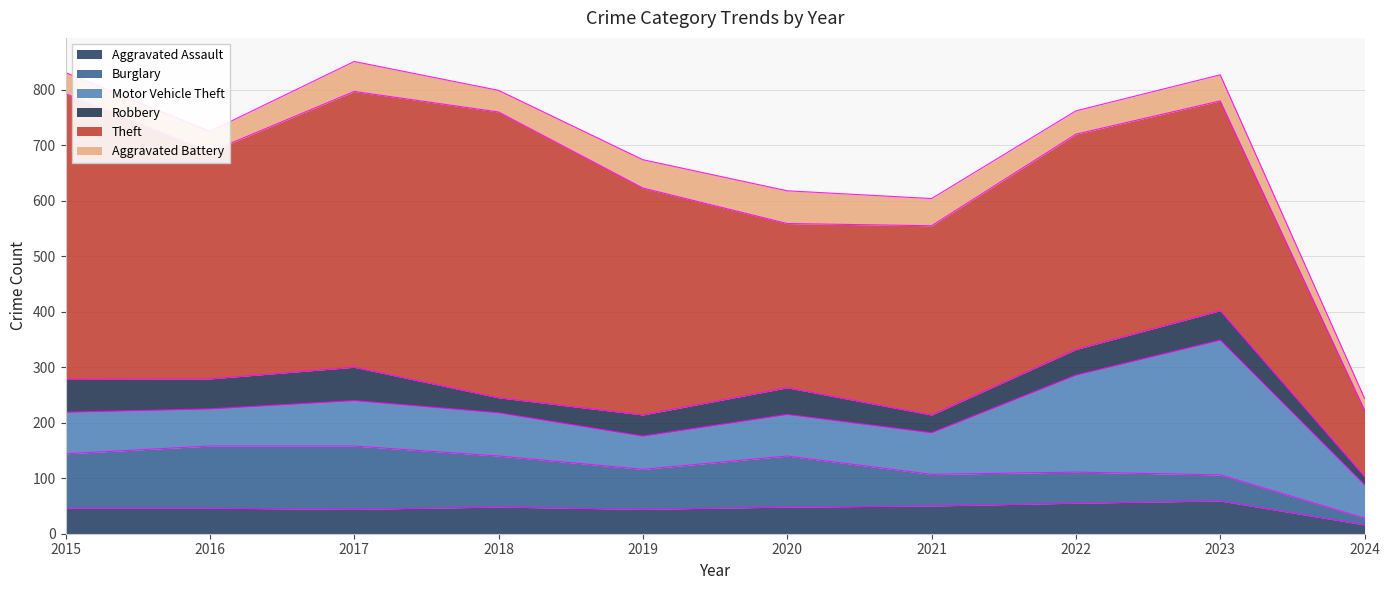

What is the maximum value shown in the chart?

515